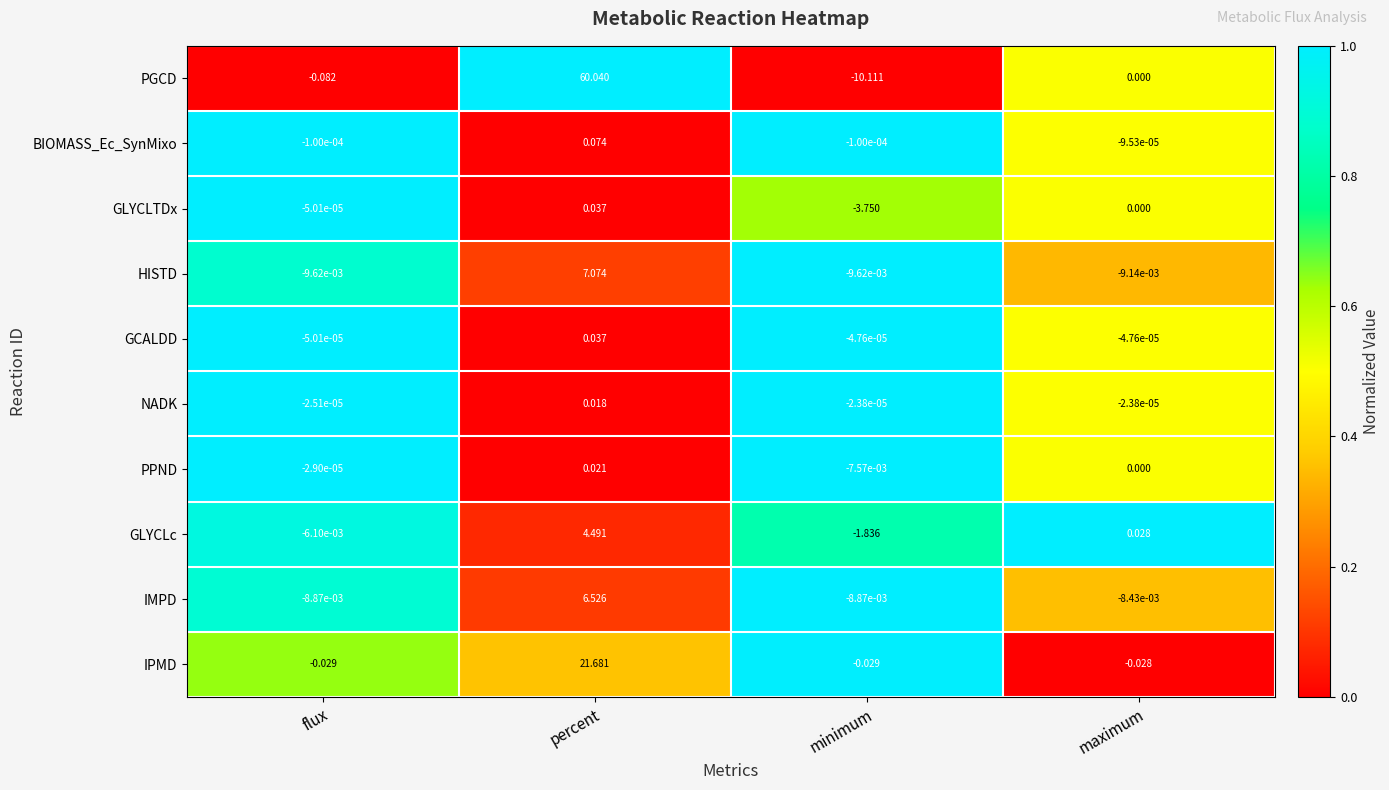

At which category does the chart reach its peak across all series?

percent